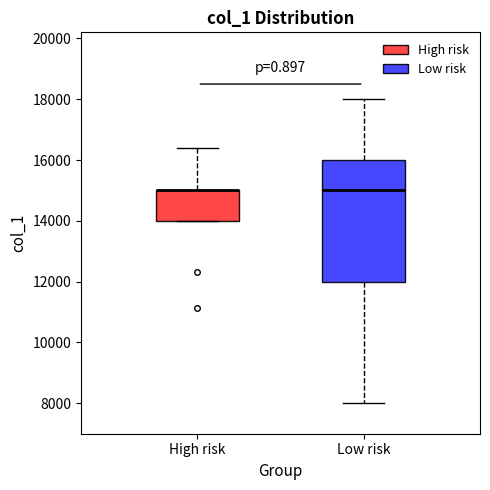

Which box is the tallest, from its lower edge to its upper edge?

Low risk